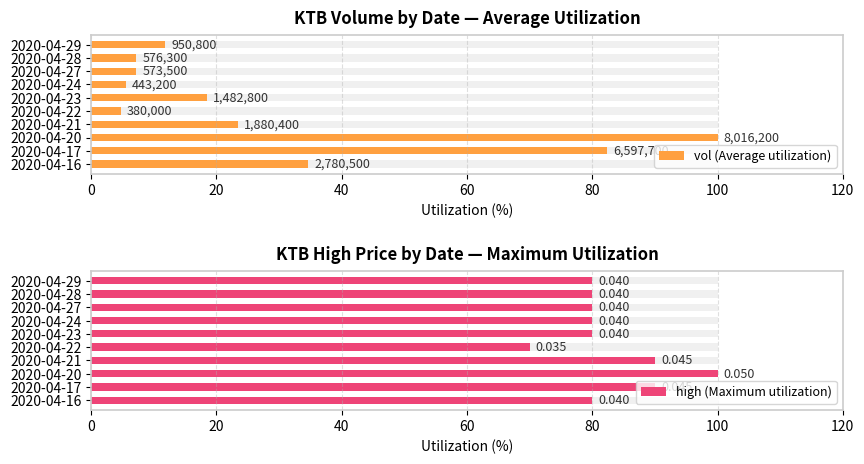

What is the smallest value displayed?

4.7